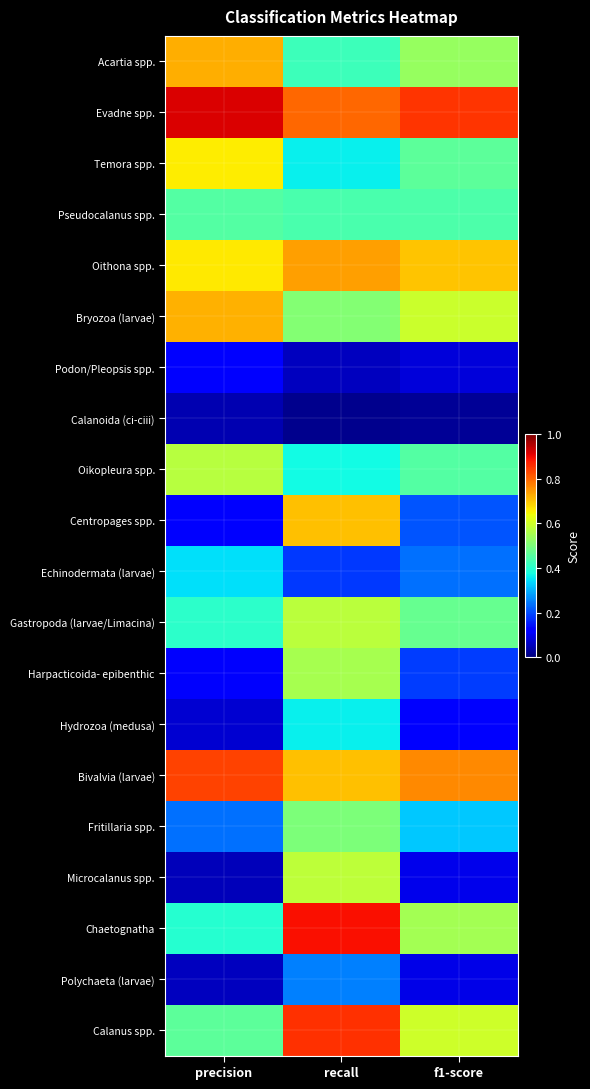

Between precision and recall, which is larger?

precision